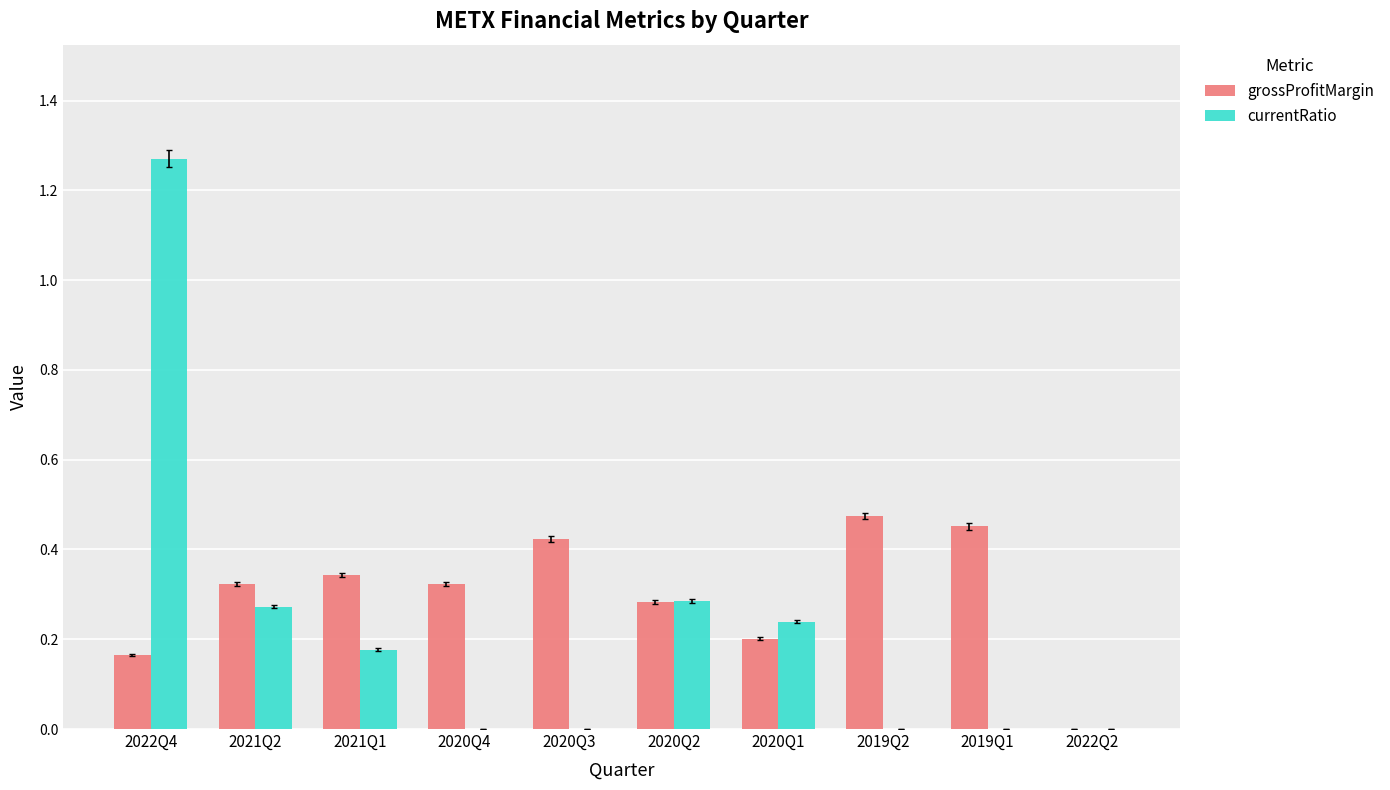

Which series has the largest total across all categories?

grossProfitMargin